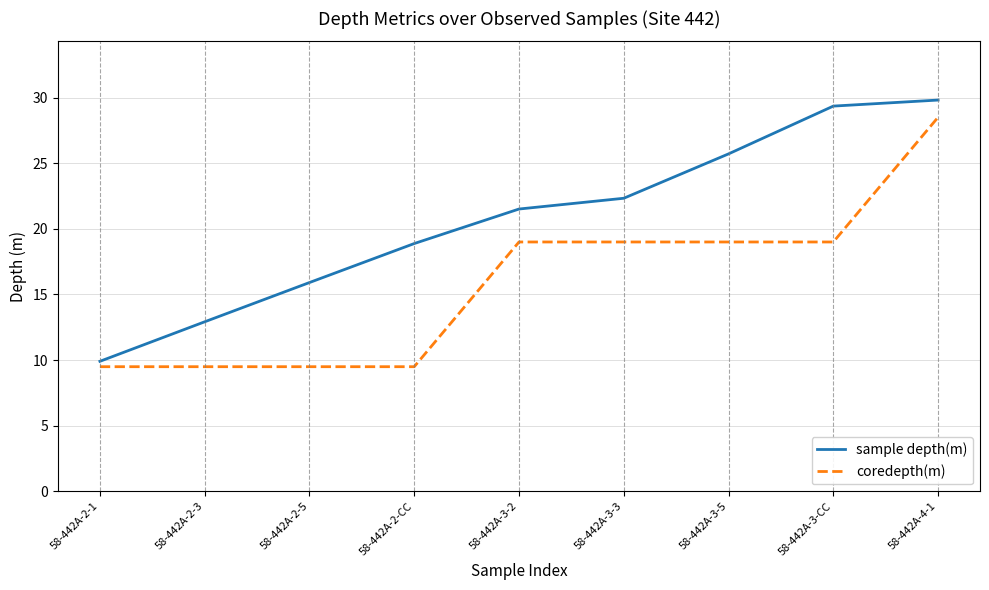

Rank the series by their average value, from lowest to highest.

coredepth(m), sample depth(m)